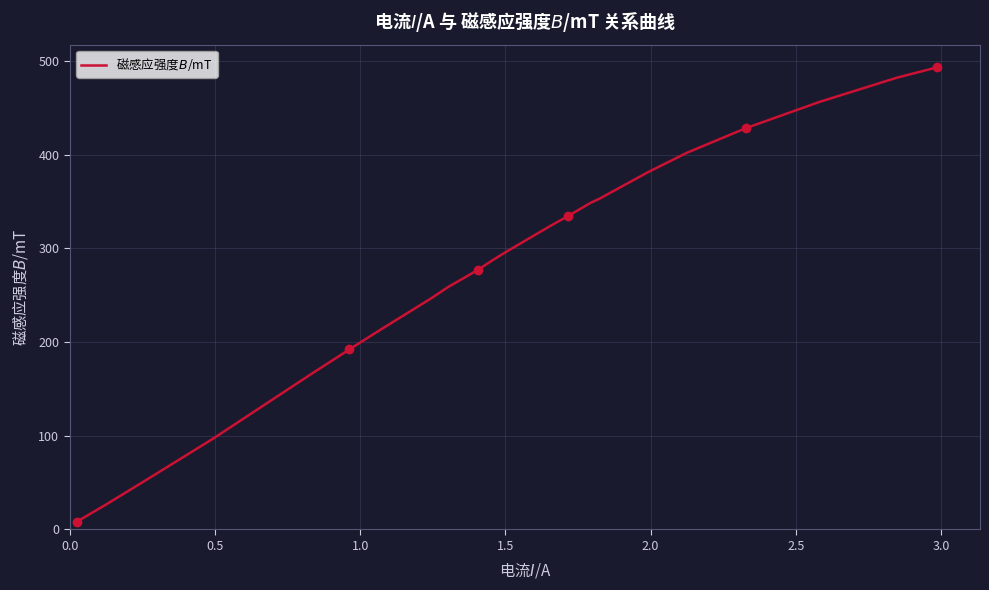

What is the difference between the maximum and minimum values?

485